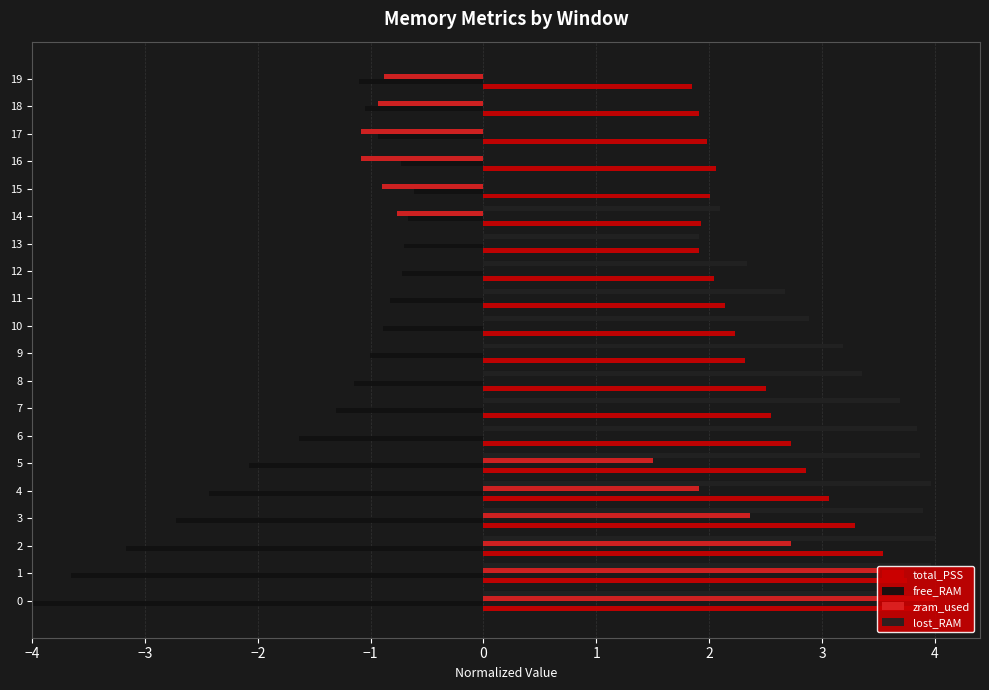

What is the value of the total_PSS bar at the 3rd from the left?

3.5